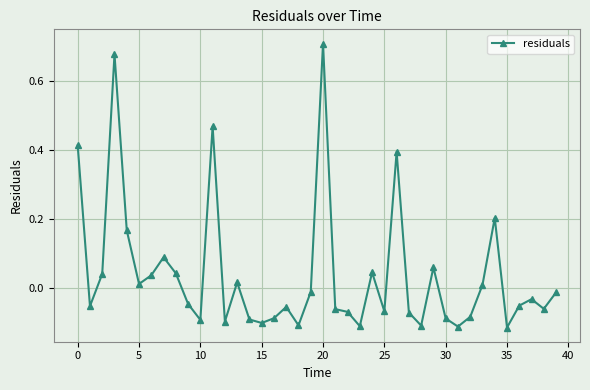

How many data points are above 0?

16